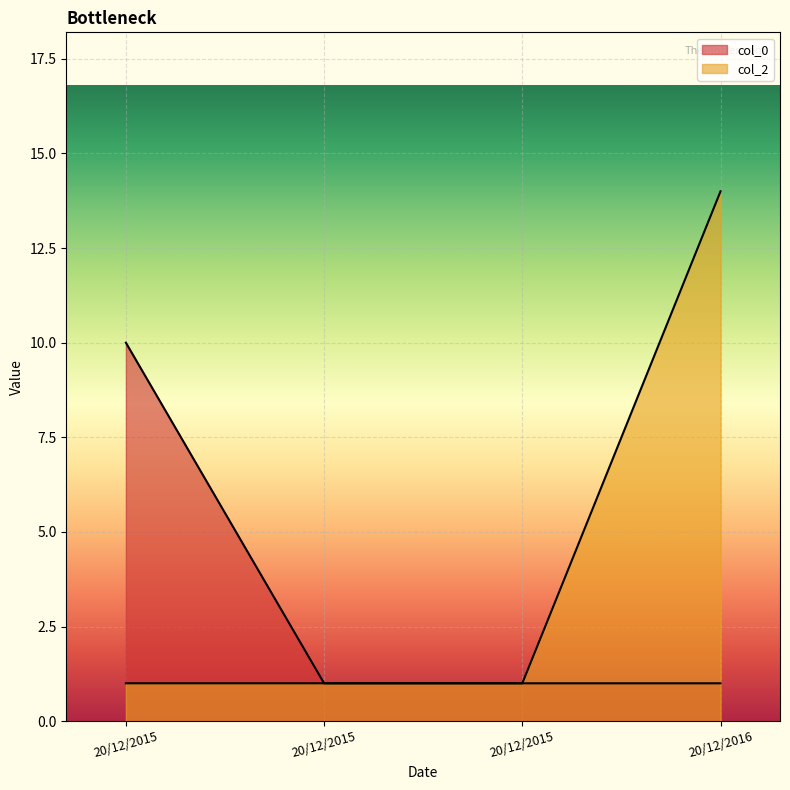

What is the highest value of the col_0 series?

10